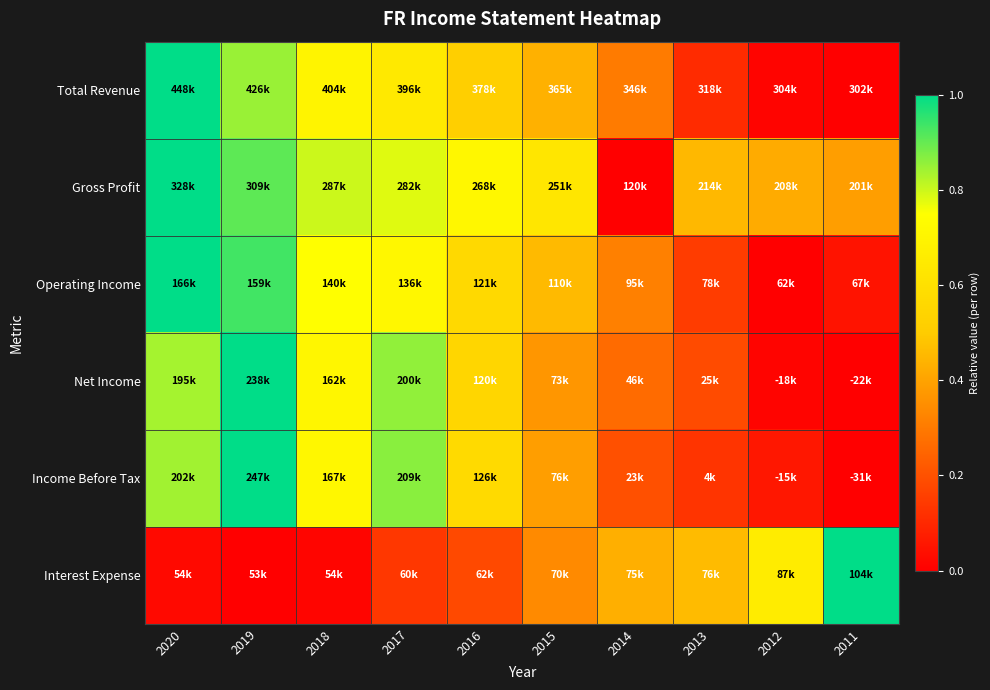

Rank the series at 2016 from lowest to highest value.

Interest Expense, Total Revenue, Net Income, Operating Income, Income Before Tax, Gross Profit